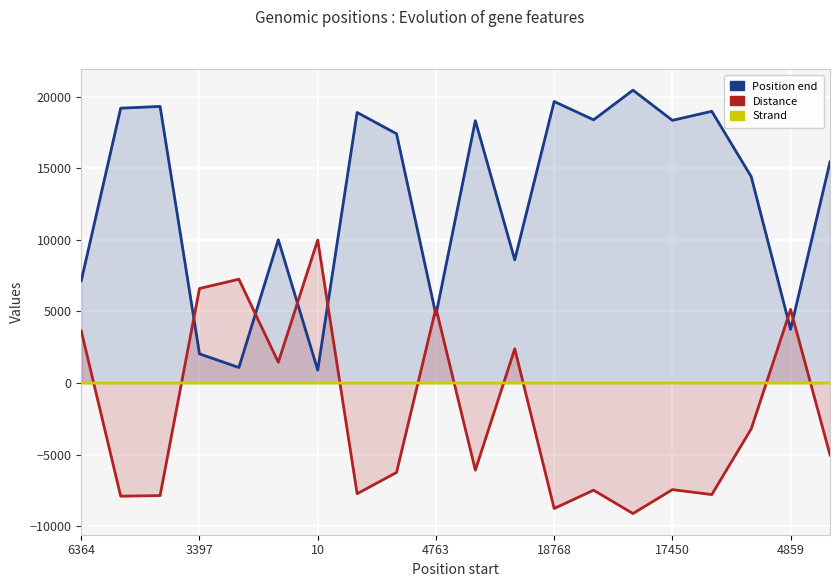

How many interior local valleys does the Position end series have?

7